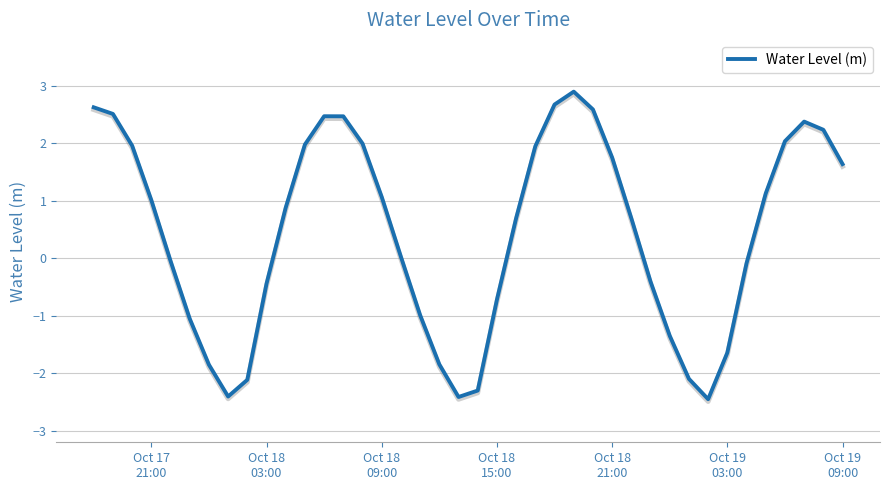

How many lines are shown in the chart?

1